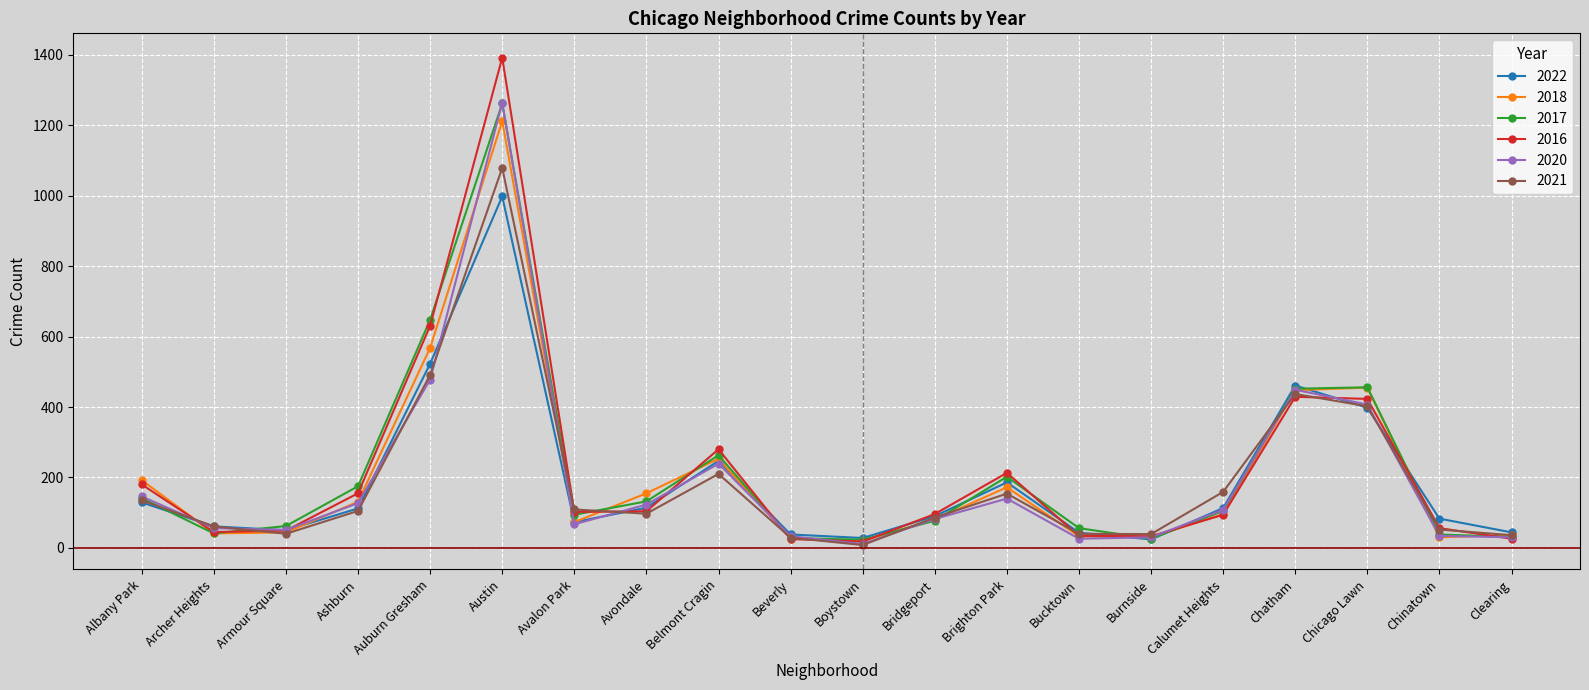

Where is the first local maximum for 2018?

Austin